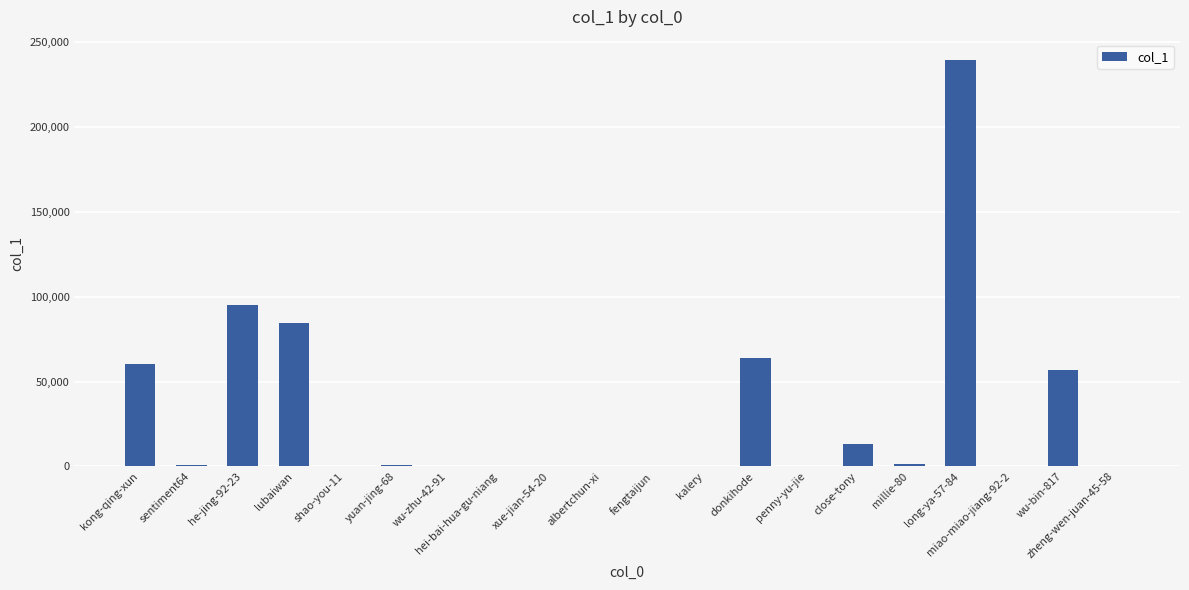

At which label is the value closest to 119770?

he-jing-92-23